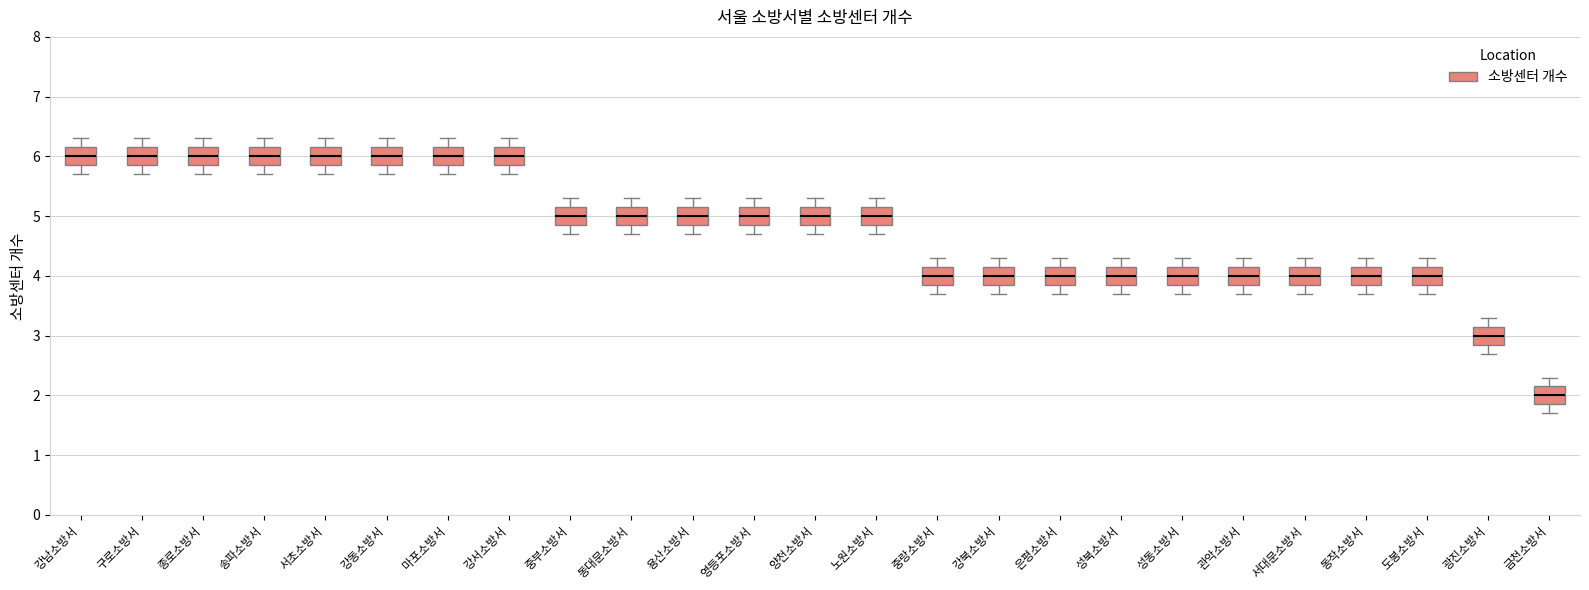

Where does the lower whisker of the box for 성북소방서 end on the y-axis? The values are not printed on the chart, so give them approximately, as read against the axis.

3.7